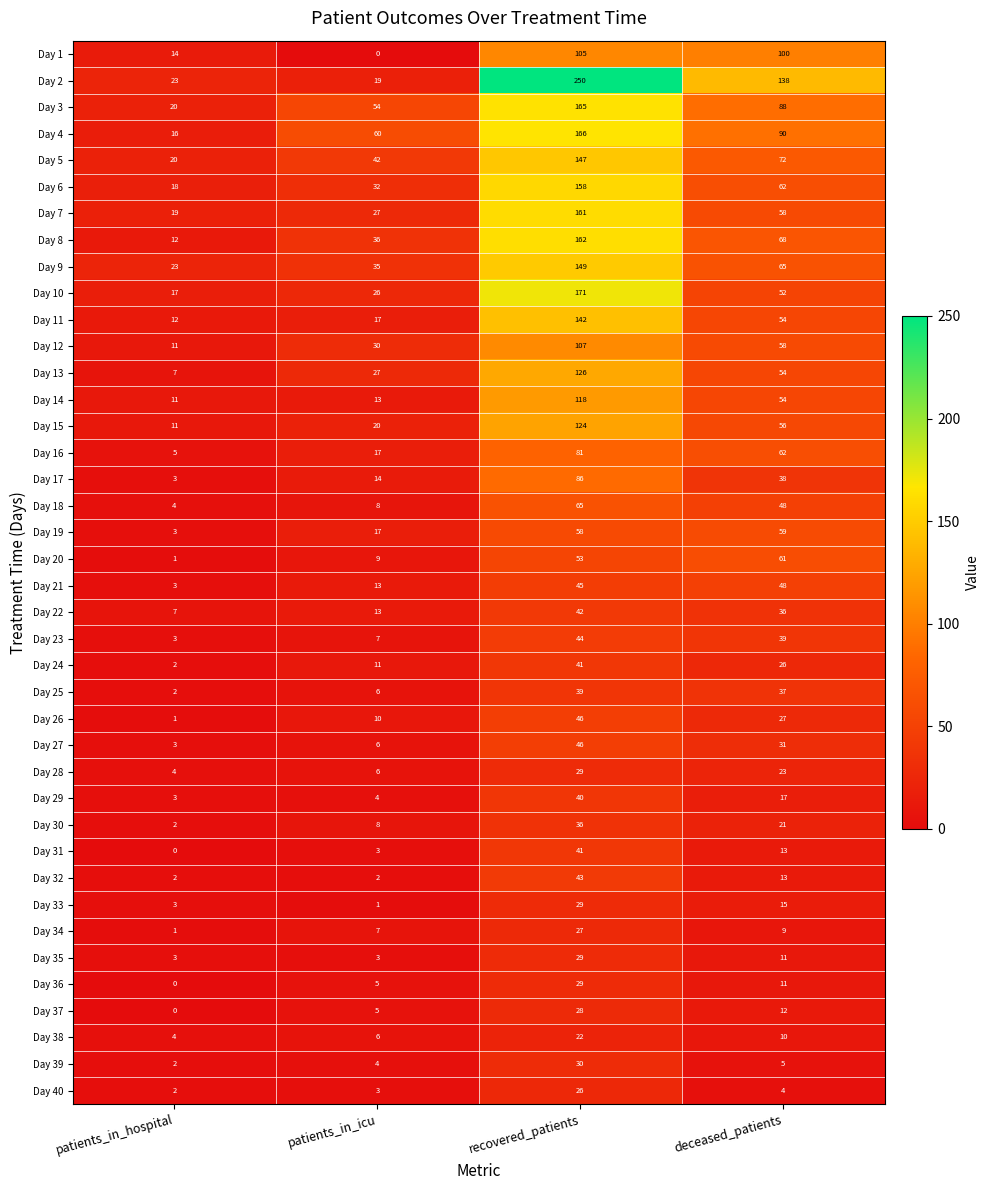

Is it true that Day 30 equals 54 at recovered_patients?

False